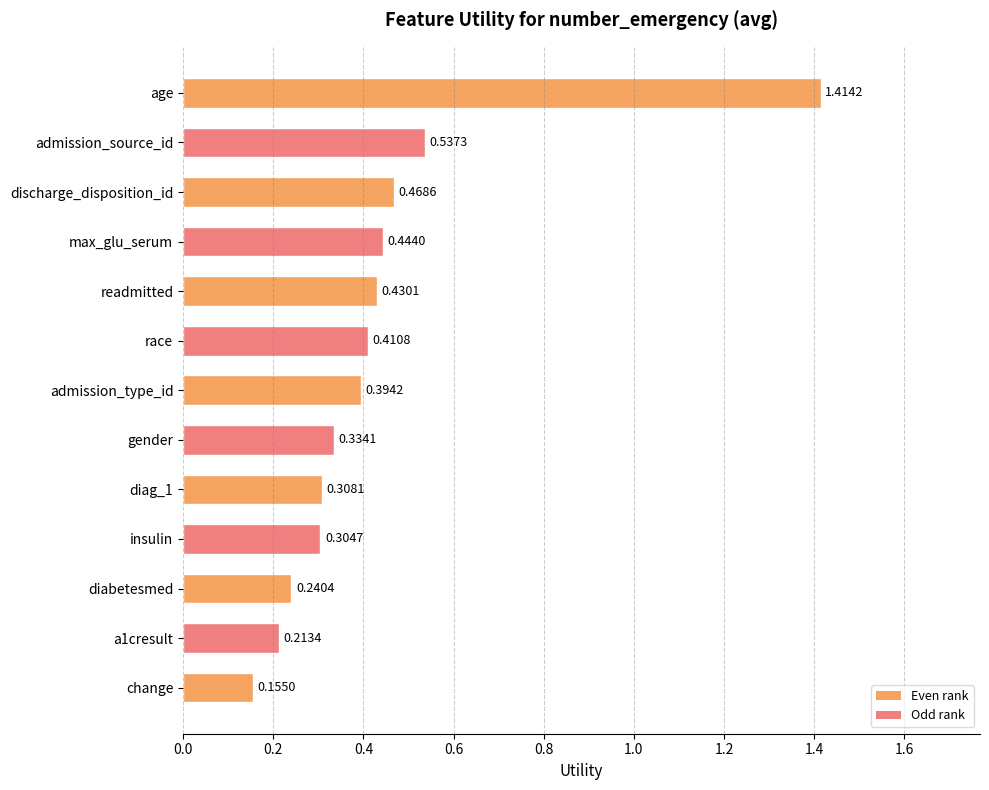

What is the label of the 11th bar from the bottom?

discharge_disposition_id